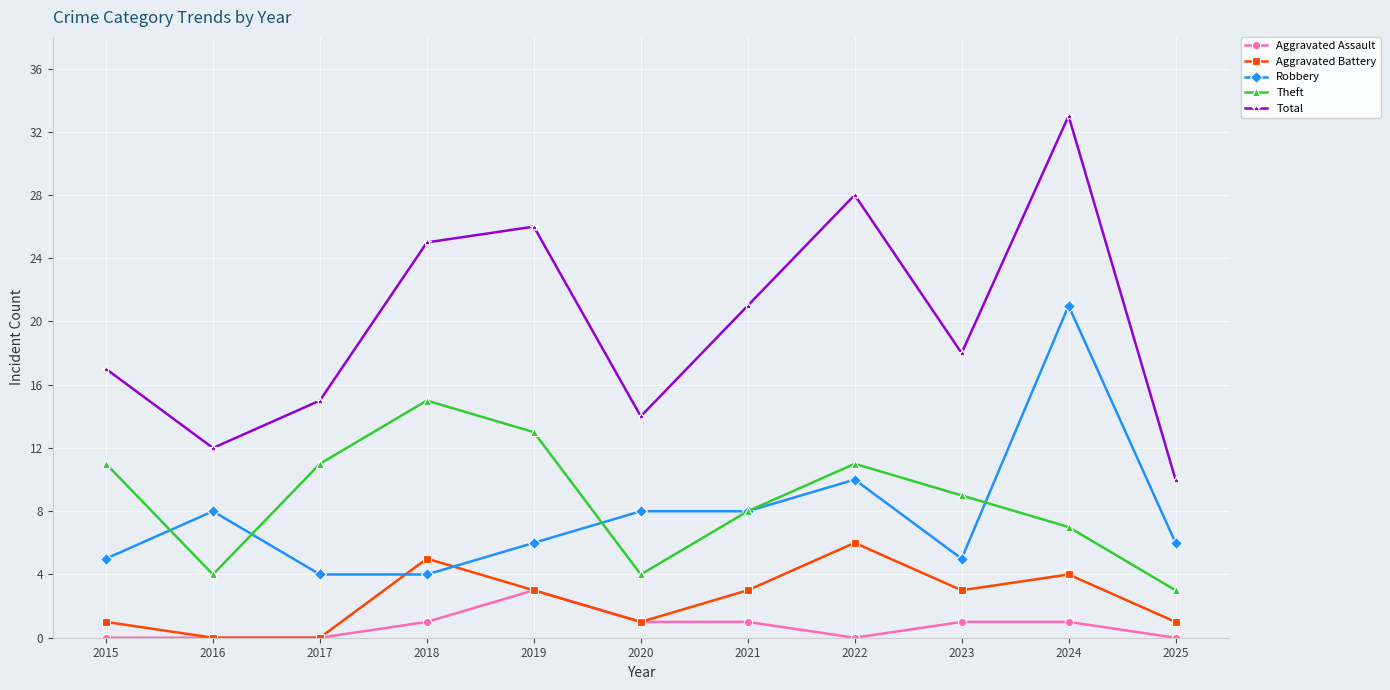

Reading left to right, transcribe all the data shown in this chart.

Aggravated Assault: 2015=0	2016=0	2017=0	2018=1	2019=3	2020=1	2021=1	2022=0	2023=1	2024=1	2025=0
Aggravated Battery: 2015=1	2016=0	2017=0	2018=5	2019=3	2020=1	2021=3	2022=6	2023=3	2024=4	2025=1
Robbery: 2015=5	2016=8	2017=4	2018=4	2019=6	2020=8	2021=8	2022=10	2023=5	2024=21	2025=6
Theft: 2015=11	2016=4	2017=11	2018=15	2019=13	2020=4	2021=8	2022=11	2023=9	2024=7	2025=3
Total: 2015=17	2016=12	2017=15	2018=25	2019=26	2020=14	2021=21	2022=28	2023=18	2024=33	2025=10